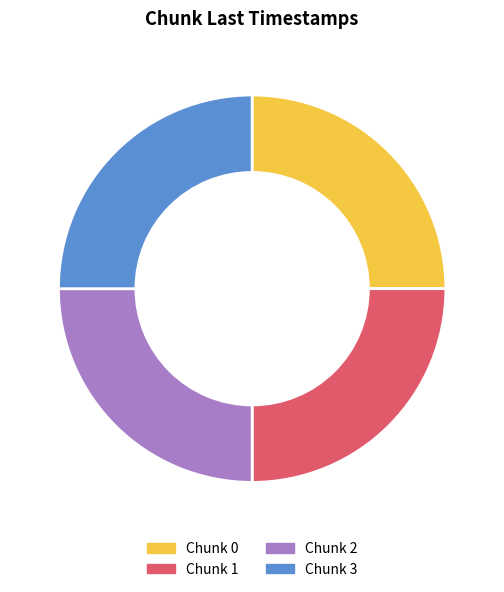

How many slices are in this pie chart?

4